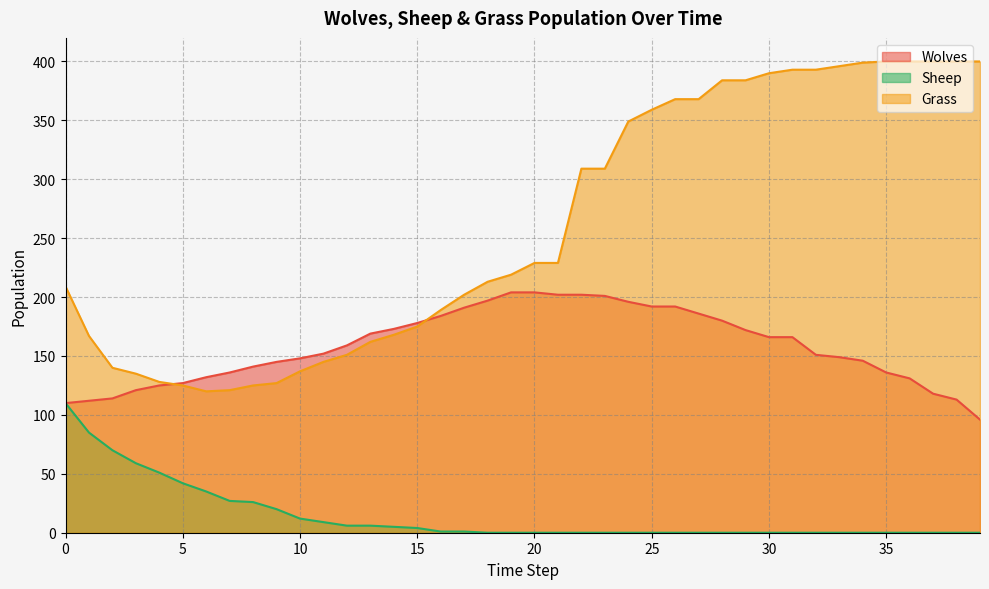

Reading right to left, what are all the values shown in this chart?

Wolves: 39=96	38=113	37=118	36=131	35=136	34=146	33=149	32=151	31=166	30=166	29=172	28=180	27=186	26=192	25=192	24=196	23=201	22=202	21=202	20=204	19=204	18=197	17=191	16=184	15=178	14=173	13=169	12=159	11=152	10=148	9=145	8=141	7=136	6=132	5=127	4=125	3=121	2=114	1=112	0=110
Sheep: 39=0	38=0	37=0	36=0	35=0	34=0	33=0	32=0	31=0	30=0	29=0	28=0	27=0	26=0	25=0	24=0	23=0	22=0	21=0	20=0	19=0	18=0	17=1	16=1	15=4	14=5	13=6	12=6	11=9	10=12	9=20	8=26	7=27	6=35	5=42	4=51	3=59	2=70	1=85	0=110
Grass: 39=400	38=400	37=400	36=400	35=400	34=399	33=396	32=393	31=393	30=390	29=384	28=384	27=368	26=368	25=359	24=349	23=309	22=309	21=229	20=229	19=219	18=213	17=202	16=189	15=175	14=168	13=162	12=151	11=145	10=137	9=127	8=125	7=121	6=120	5=125	4=128	3=135	2=140	1=167	0=209